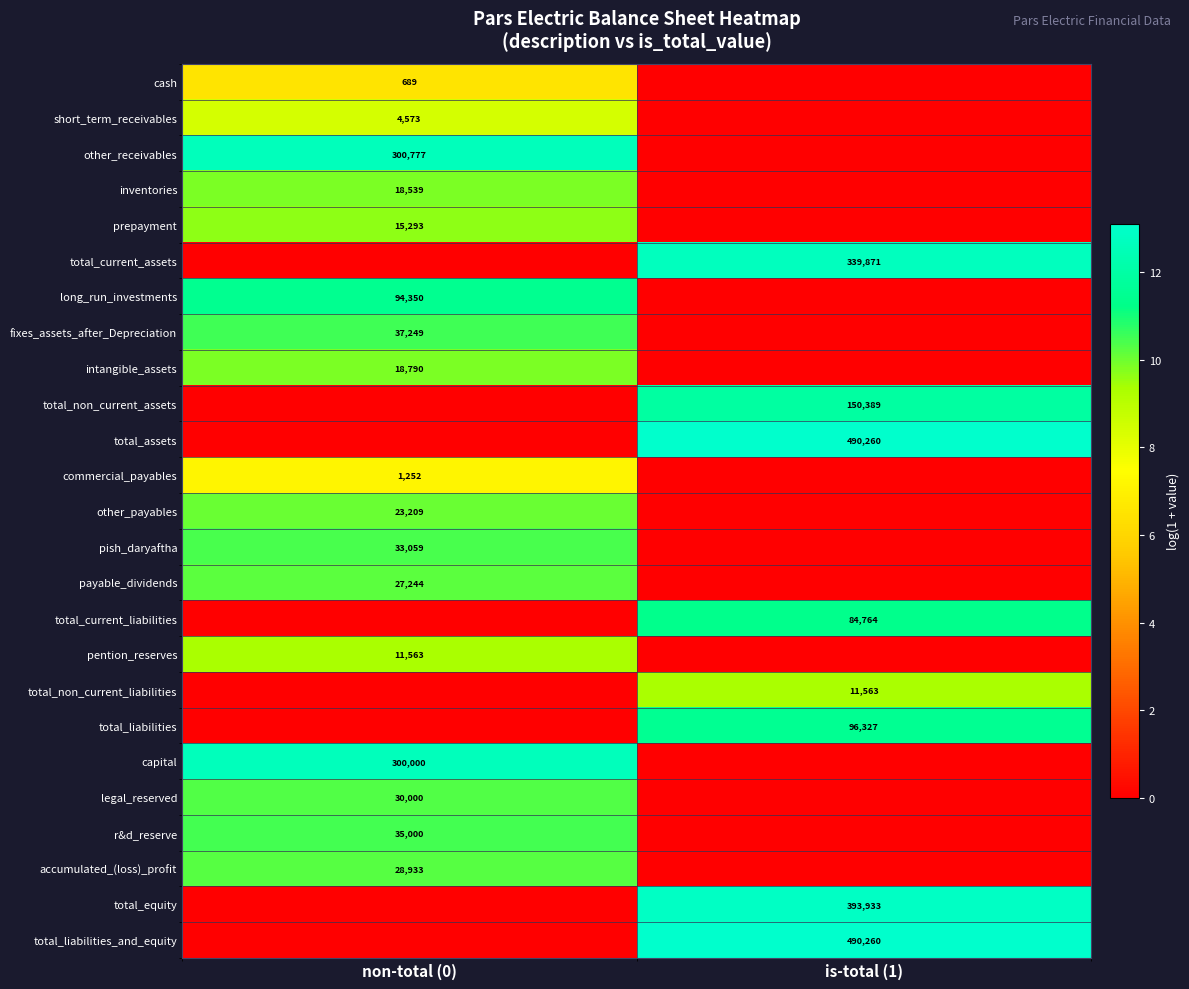

Is the value of accumulated_(loss)_profit at non-total (0) greater than the value of total_liabilities_and_equity at is-total (1)?

No